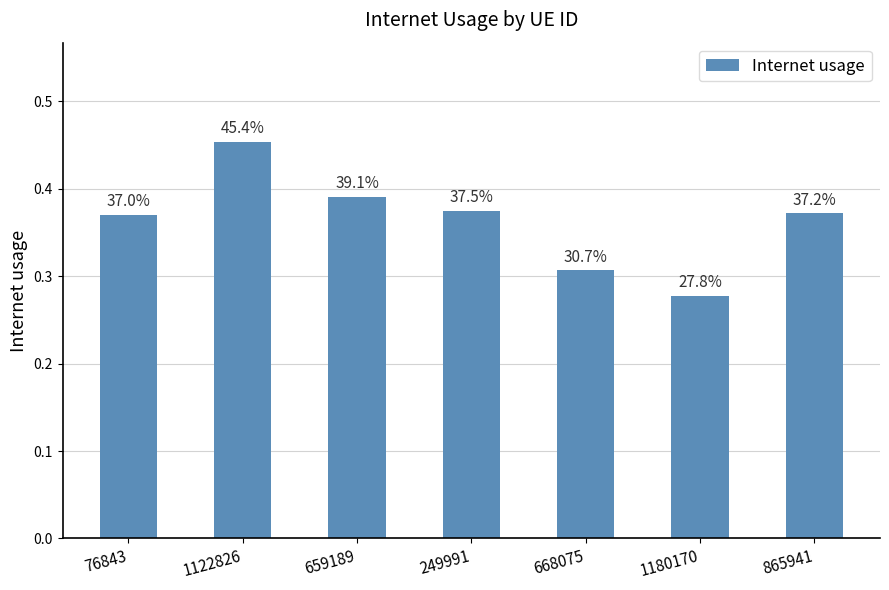

Does the chart contain any negative values?

No